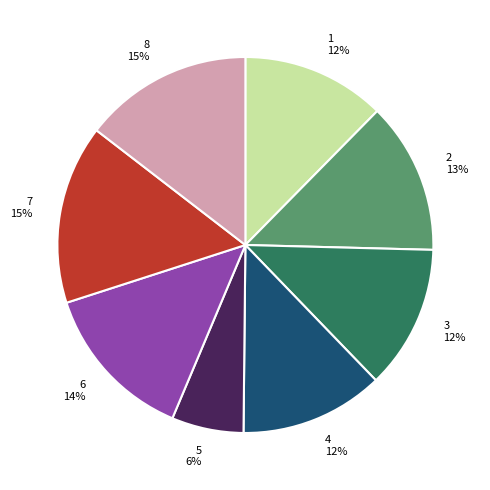

The 6 slice represents 14% of the pie. True or false?

True